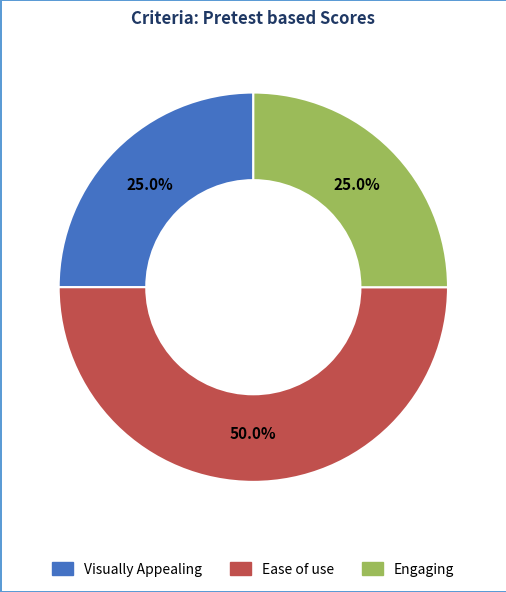

To the nearest percent, what is the difference between the largest and smallest slice percentages?

25%